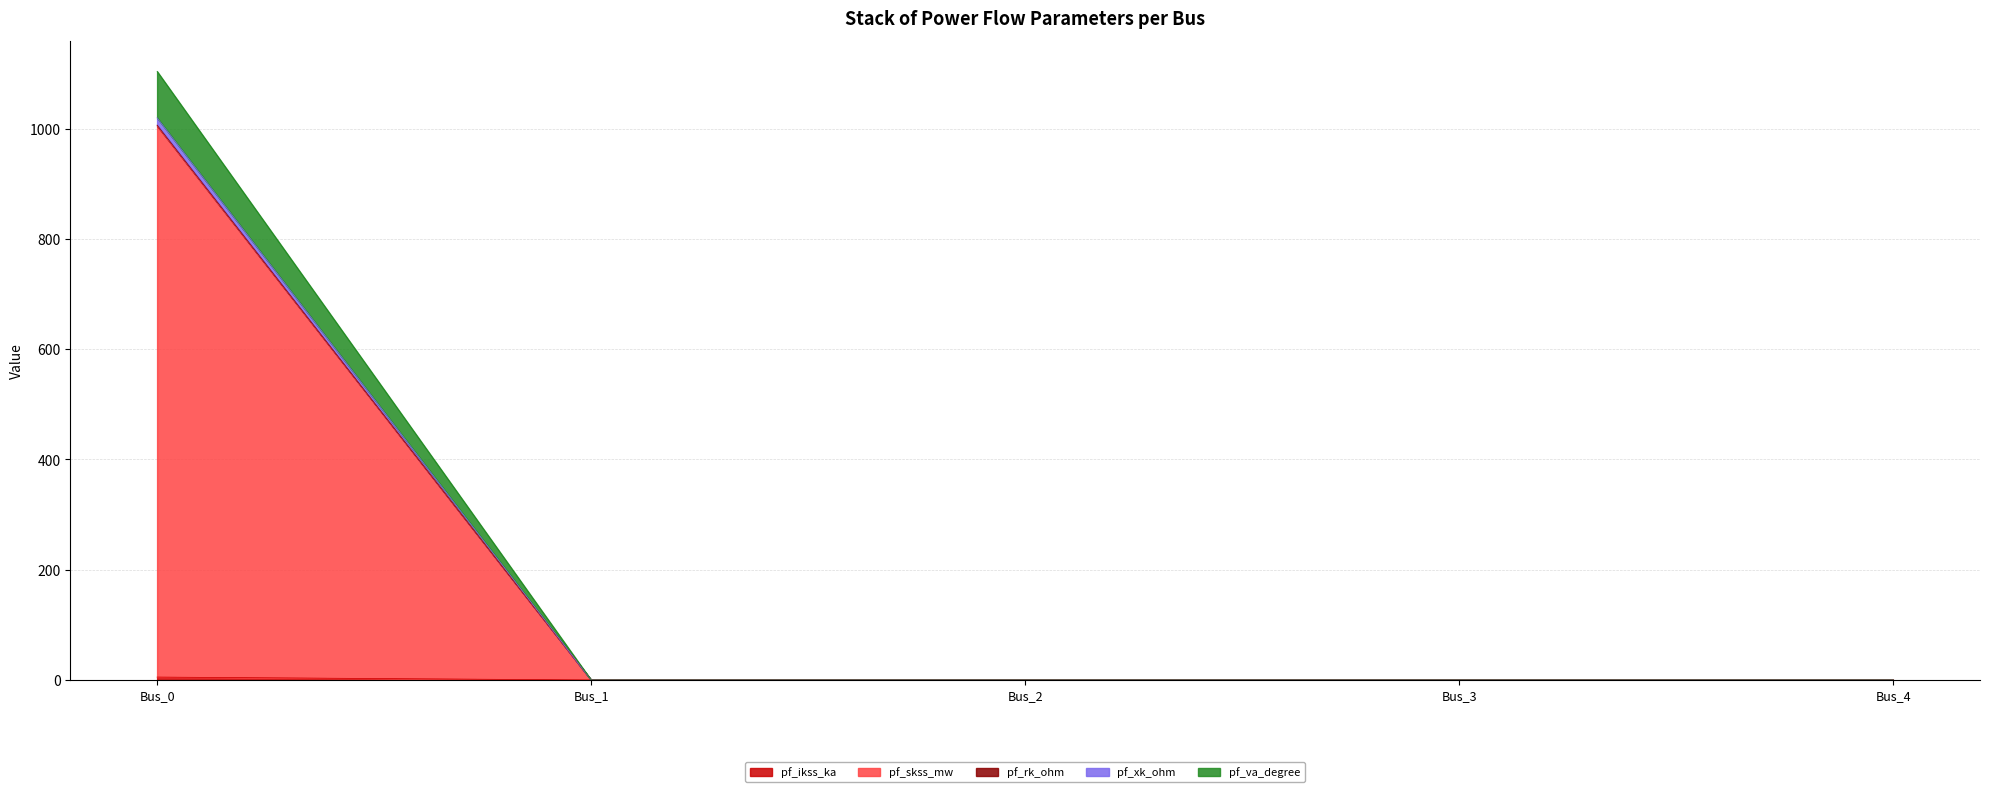

True or false: pf_skss_mw has more than 0 points higher than both neighbors.

False